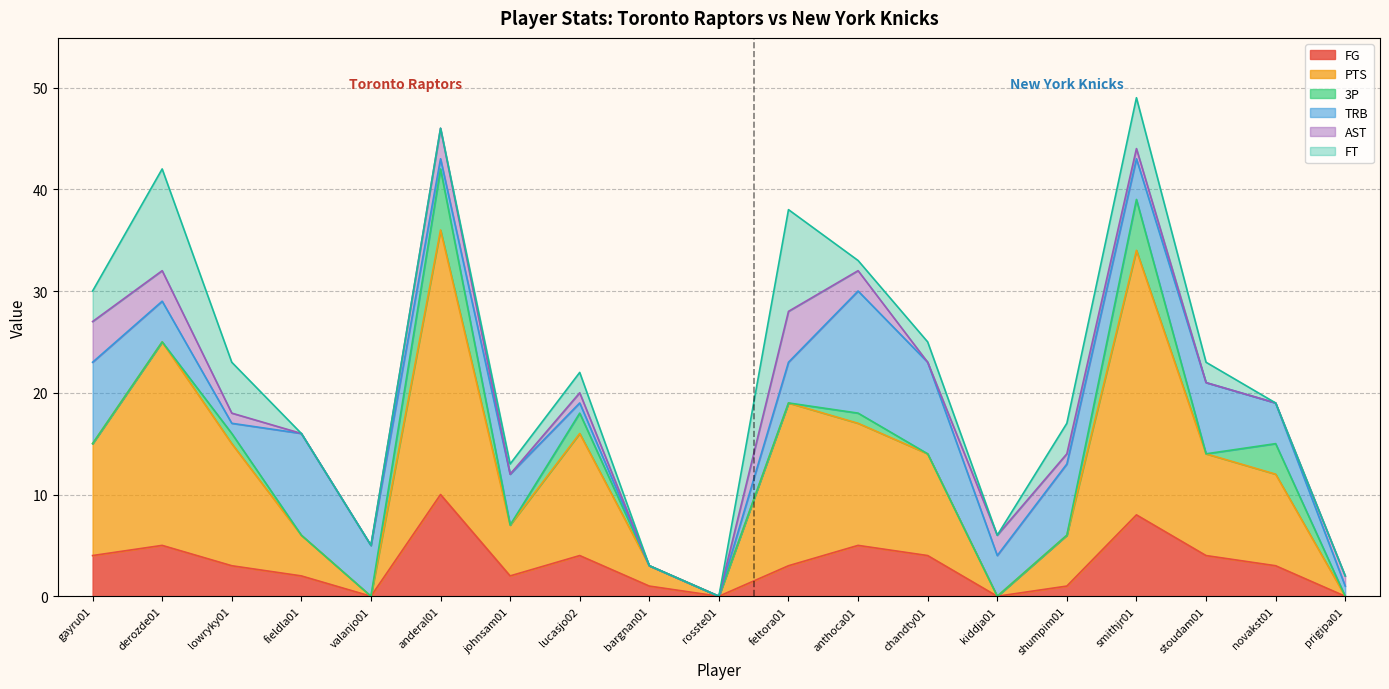

Does the chart display data point markers on the line(s)?

No